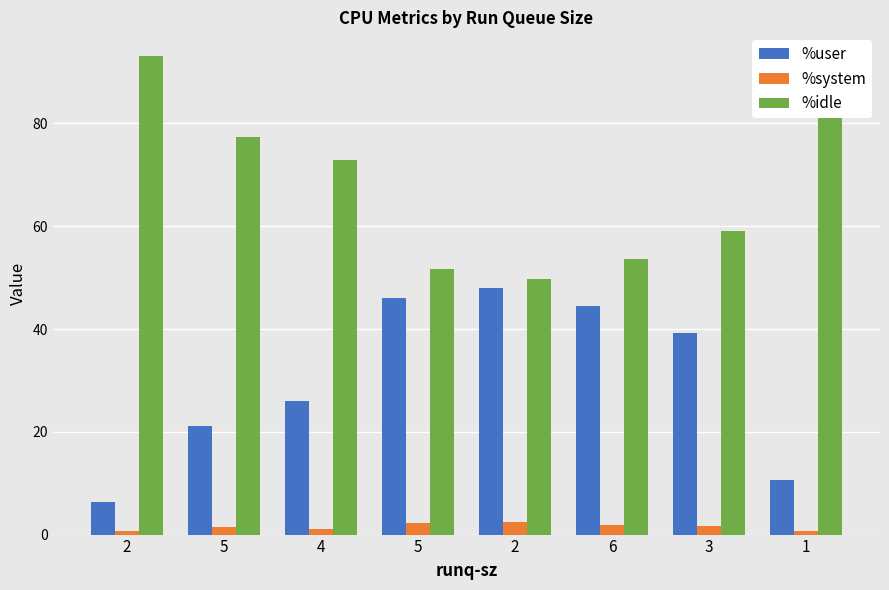

How many groups of bars are there?

8